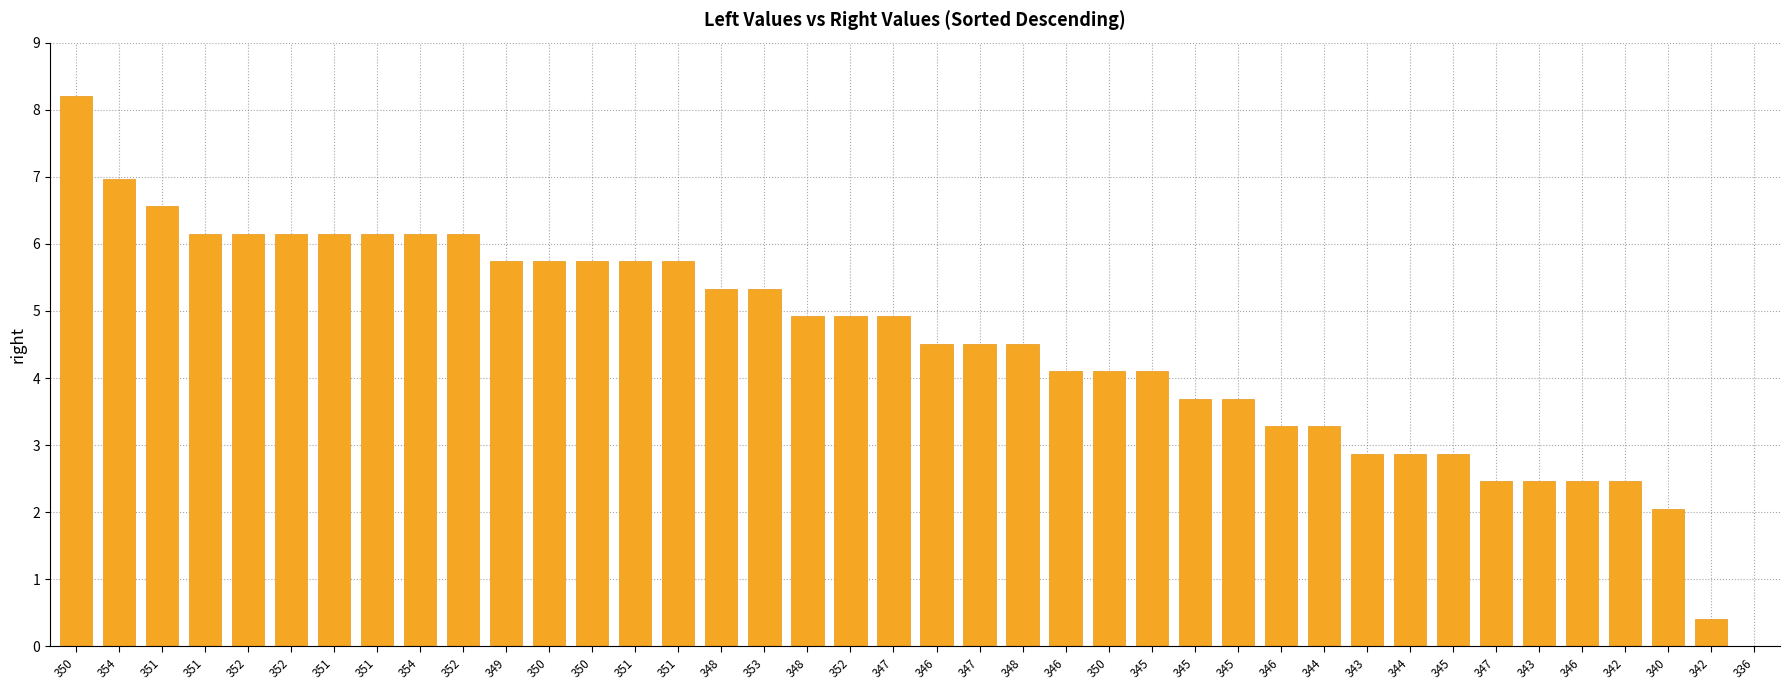

Reading left to right, what are all the values shown in this chart?

350=8.2	354=7.0	351=6.6	351=6.1	352=6.1	352=6.1	351=6.1	351=6.1	354=6.1	352=6.1	349=5.7	350=5.7	350=5.7	351=5.7	351=5.7	348=5.3	353=5.3	348=4.9	352=4.9	347=4.9	346=4.5	347=4.5	348=4.5	346=4.1	350=4.1	345=4.1	345=3.7	345=3.7	346=3.3	344=3.3	343=2.9	344=2.9	345=2.9	347=2.5	343=2.5	346=2.5	342=2.5	340=2.0	342=0.4	336=0.0